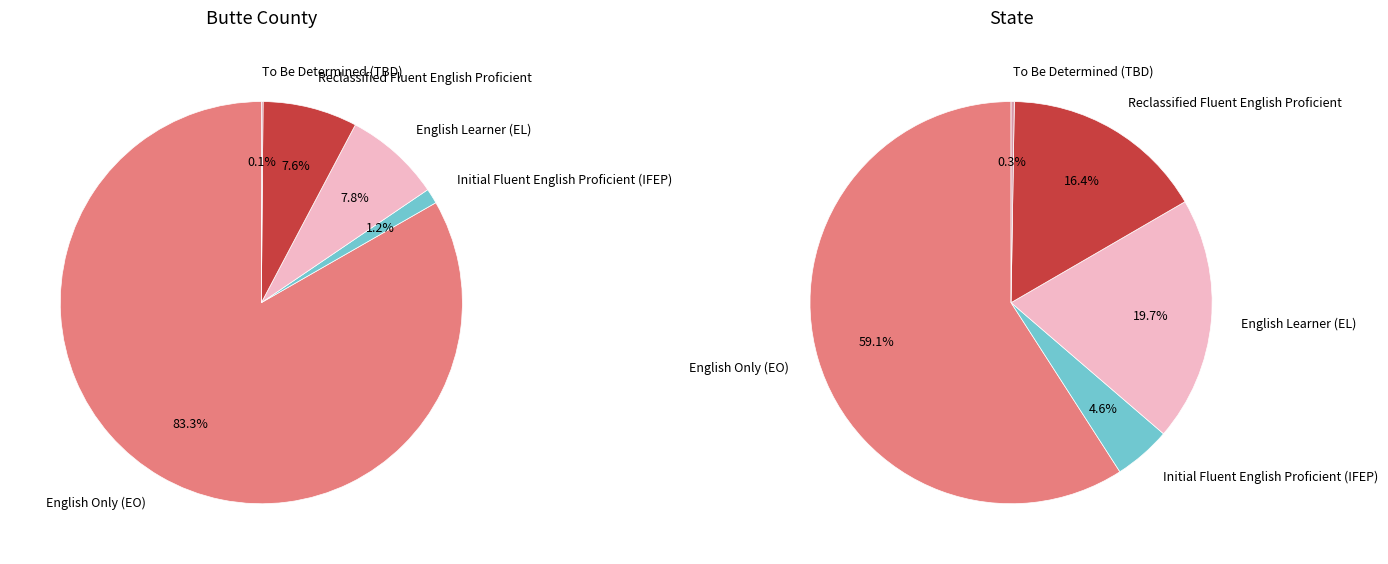

Combined, do English Learner (EL) and Initial Fluent English Proficient (IFEP) account for over 50%?

No